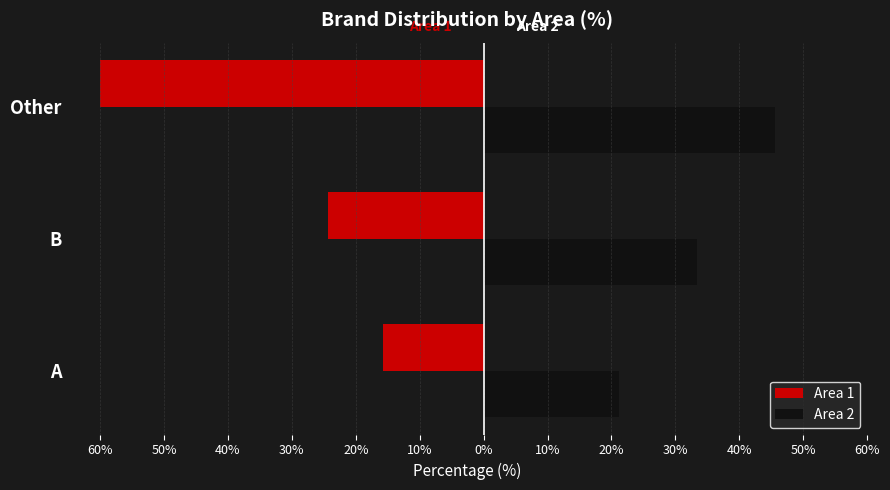

What are all the series names shown in the legend?

Area 1, Area 2